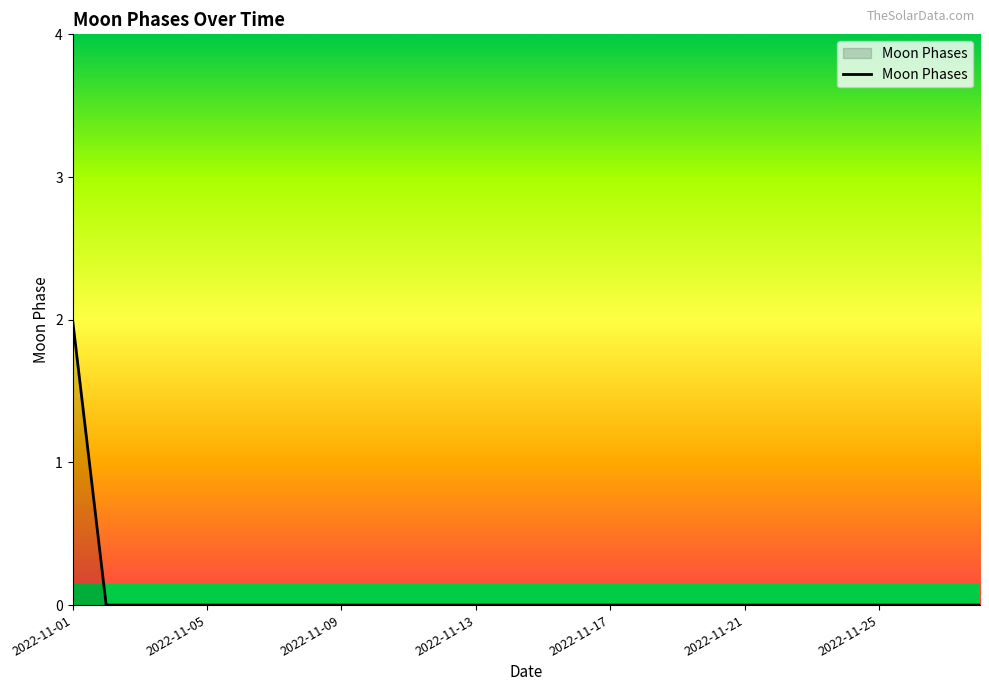

How many lines are shown in the chart?

1